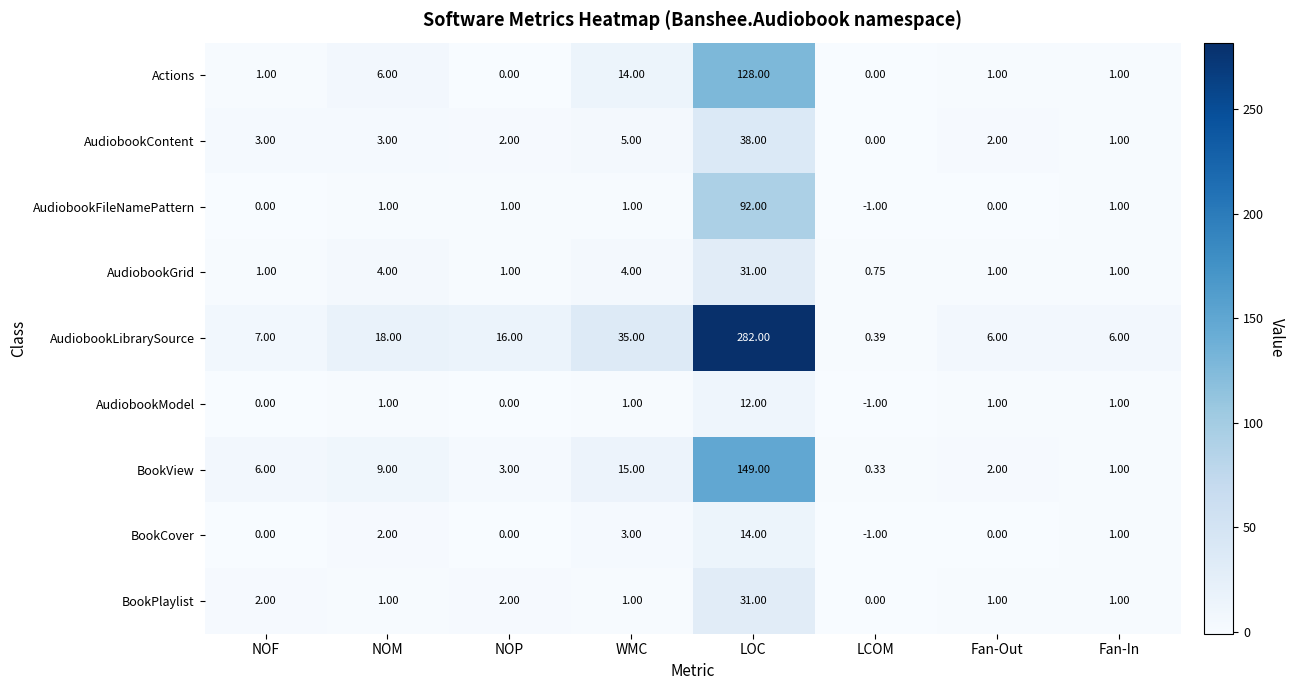

Which category has the highest value in the AudiobookContent series?

LOC